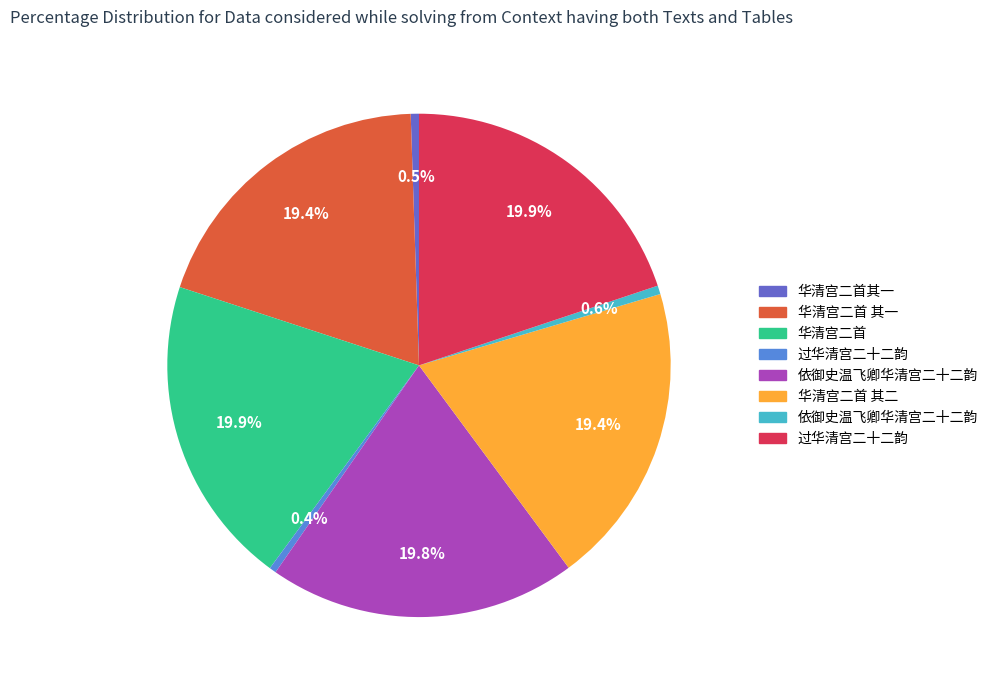

Count the number of slices in the pie.

8